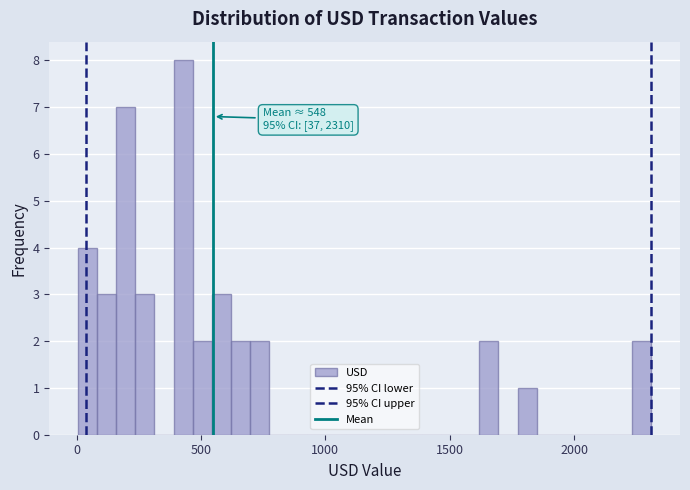

Around what value on the x-axis is the tallest bar? Give the approximate position of its centre, as read against the axis.

450